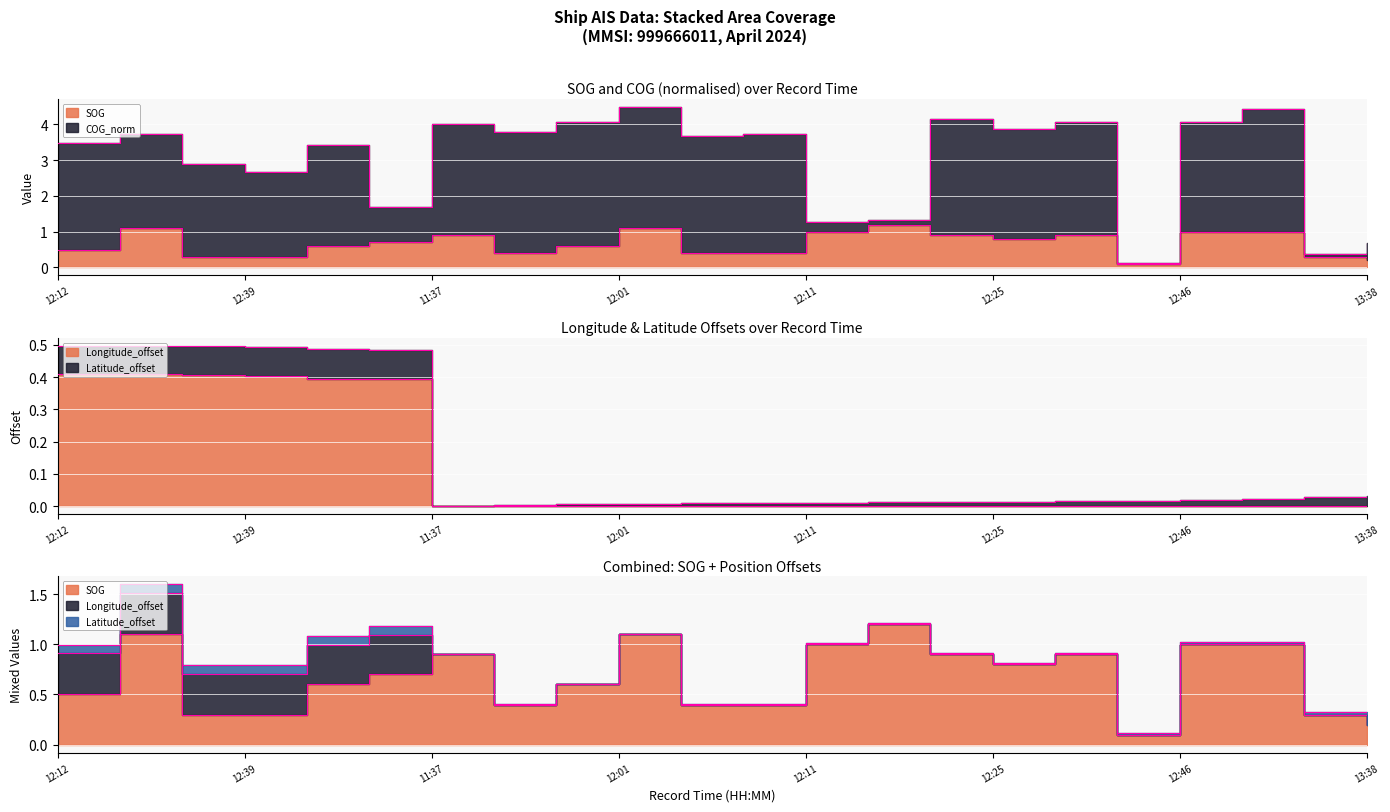

At how many categories does at least one series exceed 0?

22